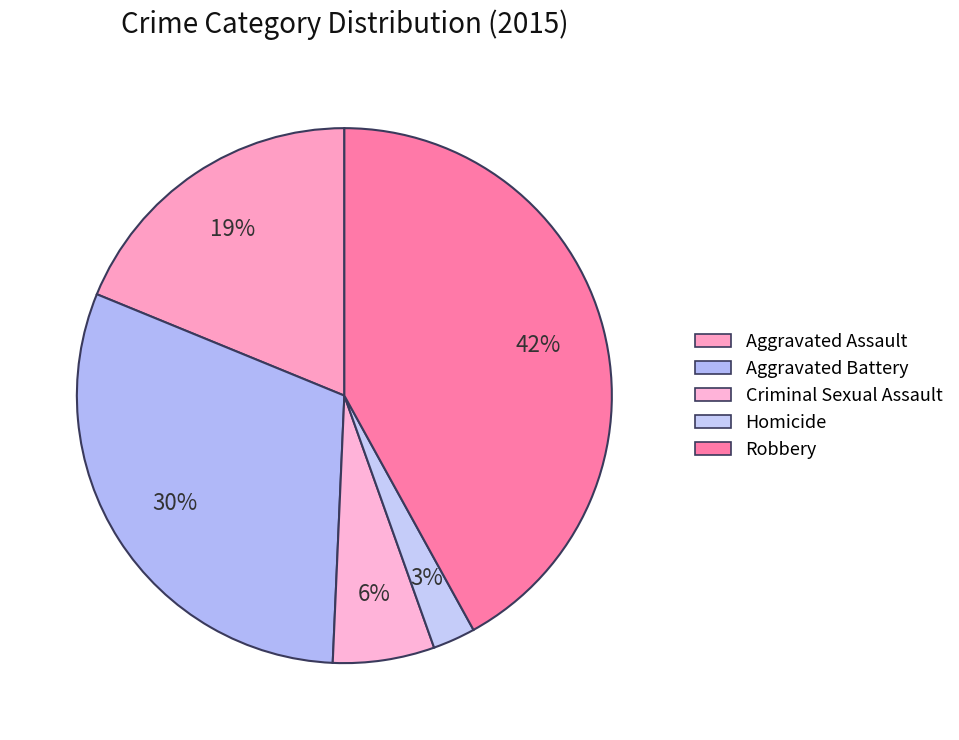

How many segments does this pie chart have?

5